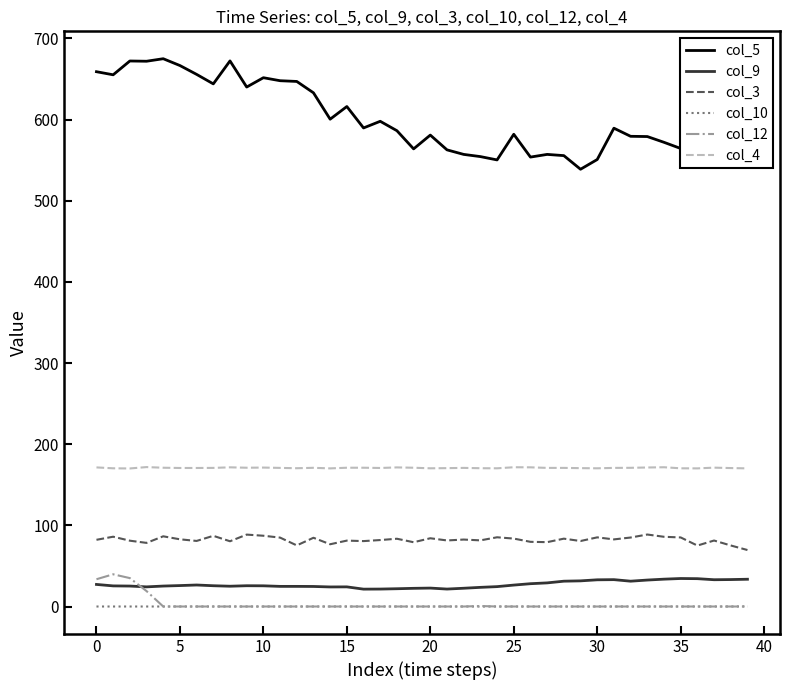

What is the highest value of the col_12 series?

39.7